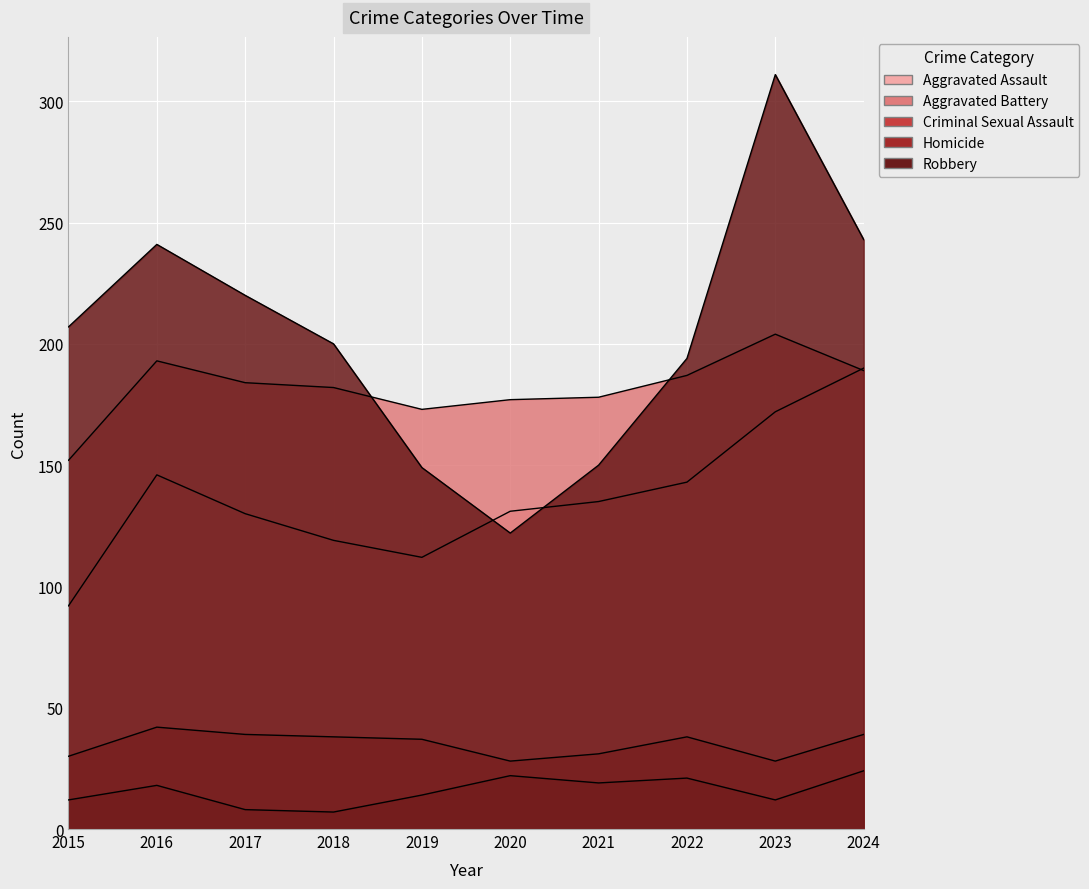

Which series has the largest total across all categories?

Robbery